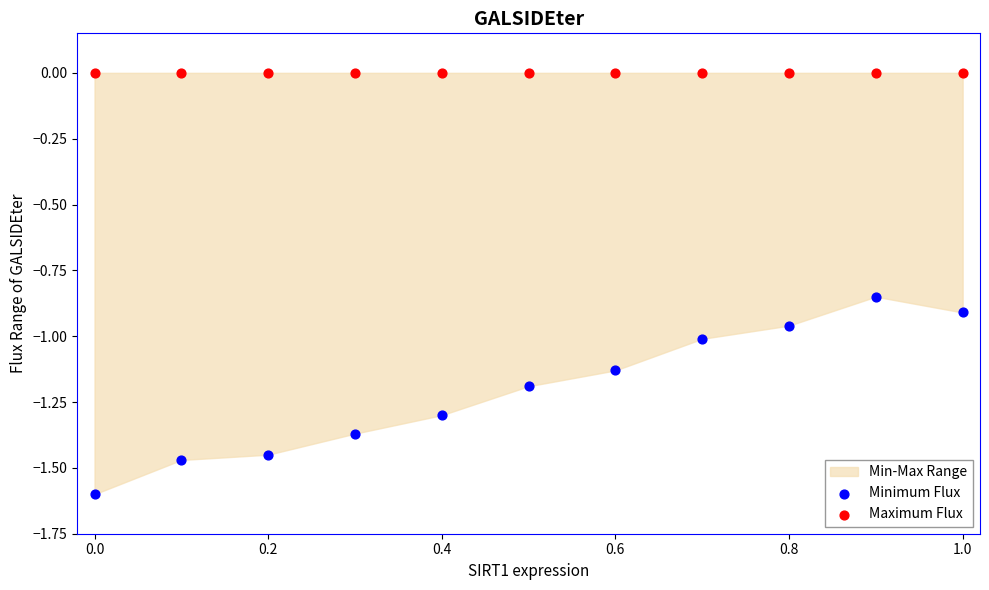

Which series contains the lowest Y value?

Minimum Flux